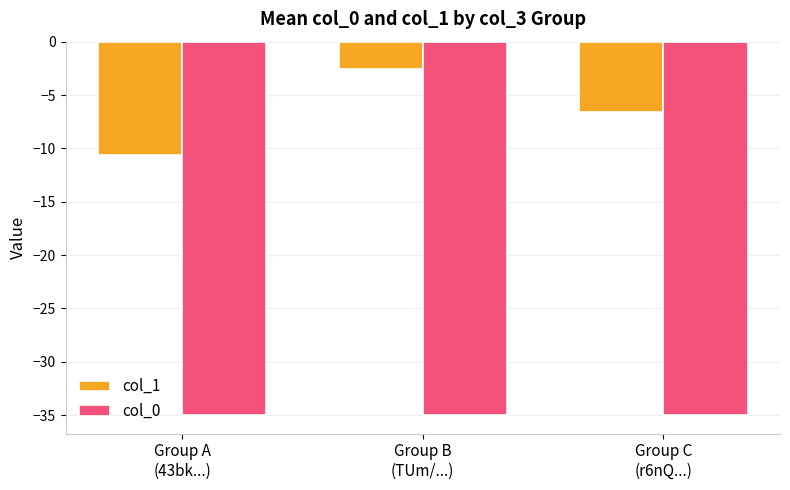

At which label does col_1 first exceed -6?

Group B
(TUm/...)